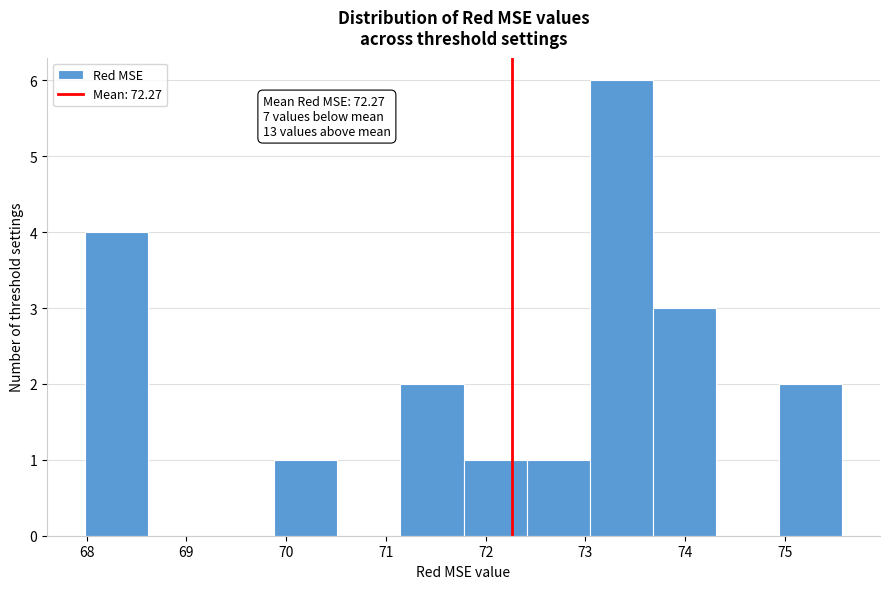

Over which range of the x-axis is the bar tallest?

73.0 to 73.7